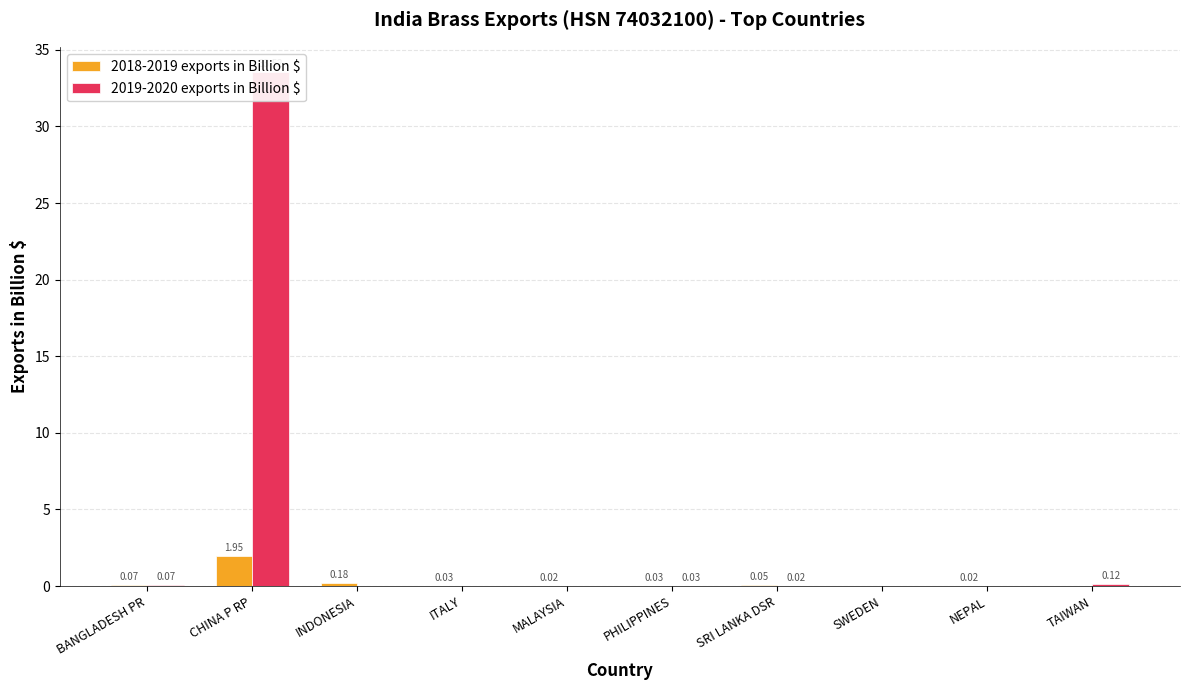

What is the highest value of the 2019-2020 exports in Billion $ series?

33.5